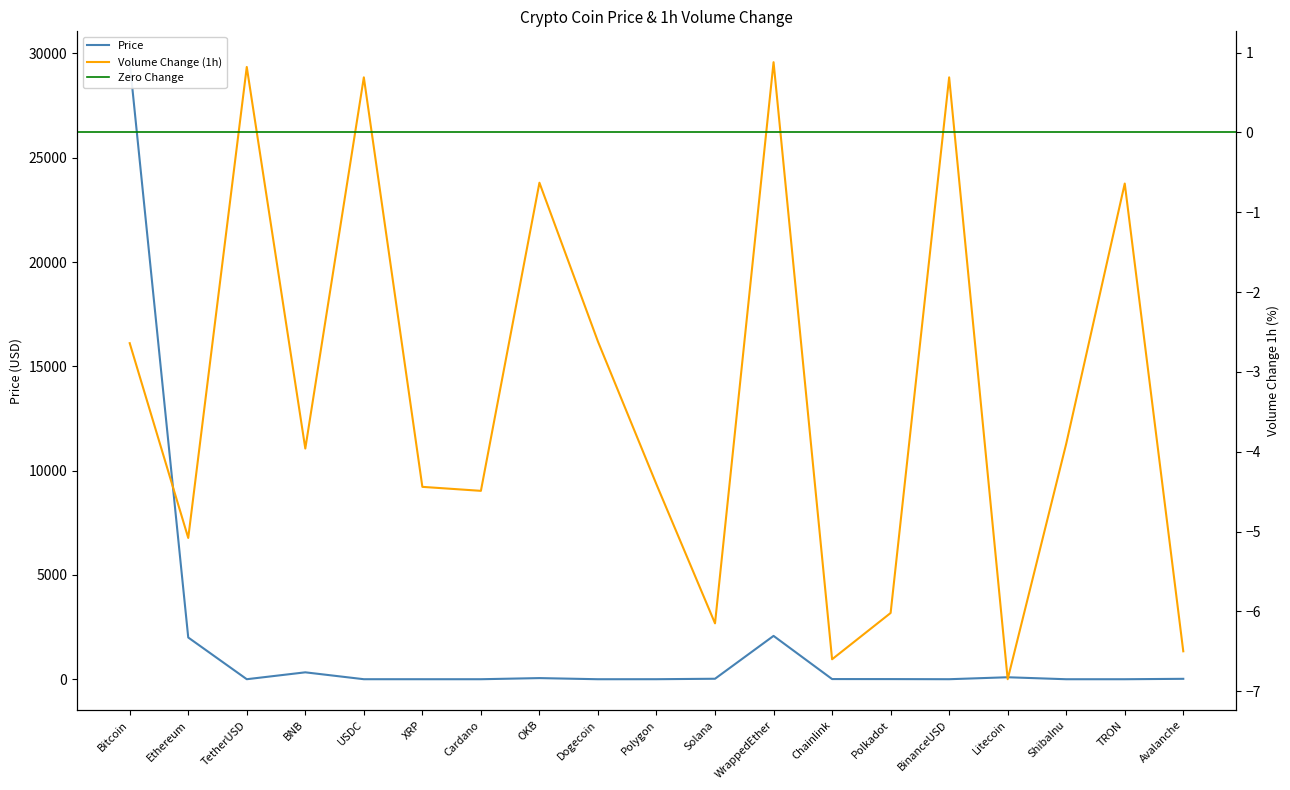

Rank the categories by Volume Change (1h) value from highest to lowest.

WrappedEther, TetherUSD, USDC, BinanceUSD, OKB, TRON, Dogecoin, Bitcoin, ShibaInu, BNB, Polygon, XRP, Cardano, Ethereum, Polkadot, Solana, Avalanche, Chainlink, Litecoin